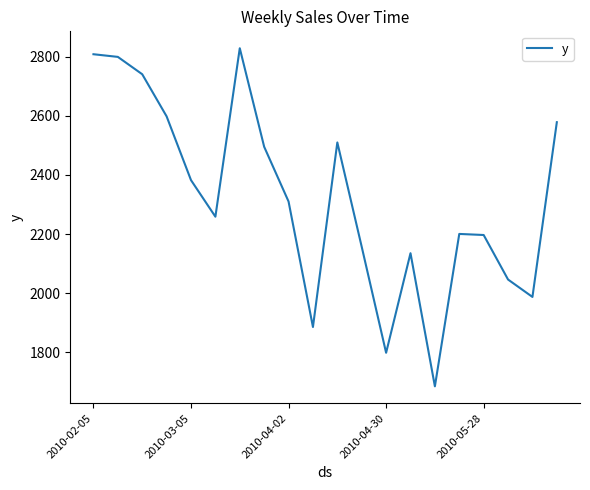

Does the chart have visible grid lines?

No